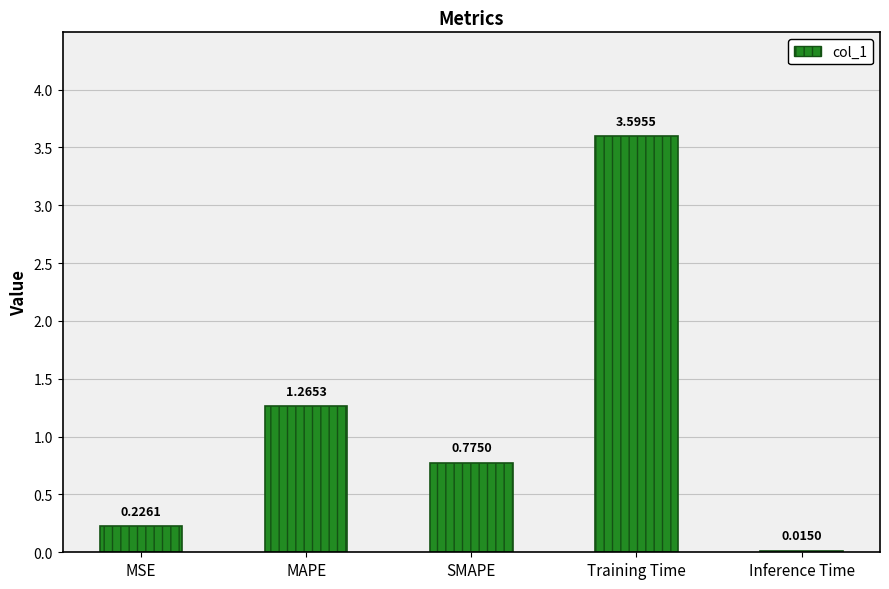

True or false: the data shows 0.5 at MAPE.

False